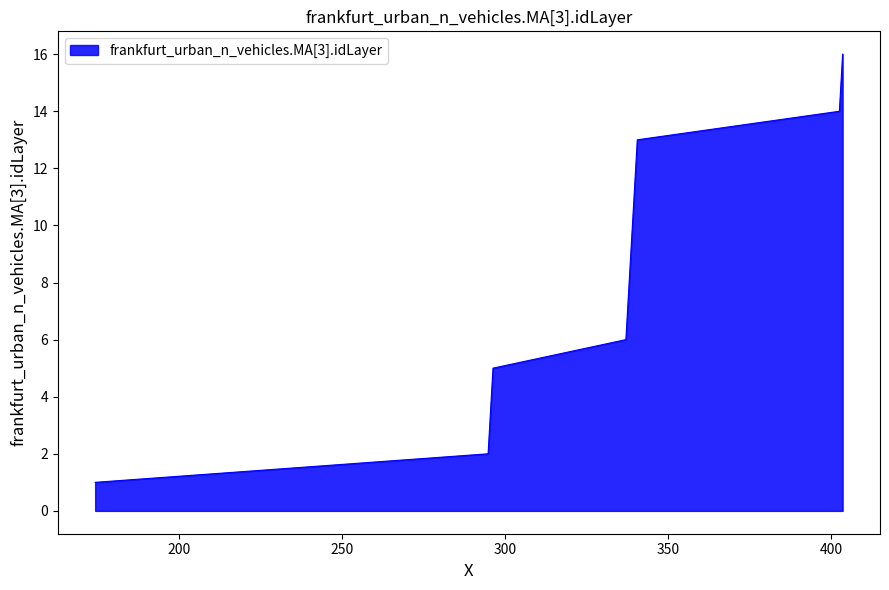

Reading left to right, extract all data points from this chart.

1	2	3	4	5	6	7	8	9	10	11	12	13	14	15	16